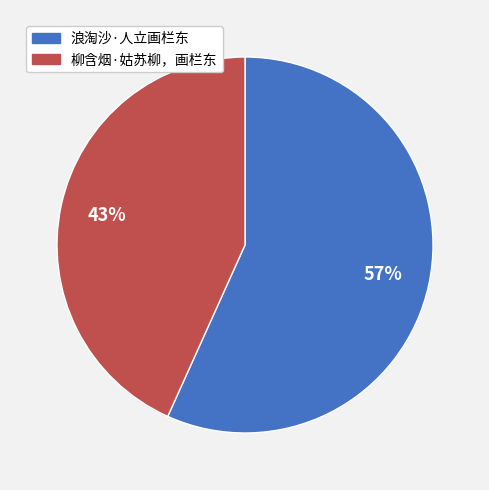

Which category has the biggest portion of the pie?

浪淘沙·人立画栏东